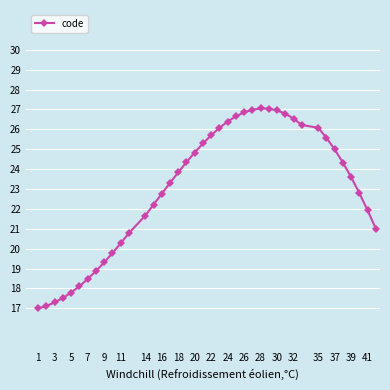

What is the value of the 31st point from the left?

26.5